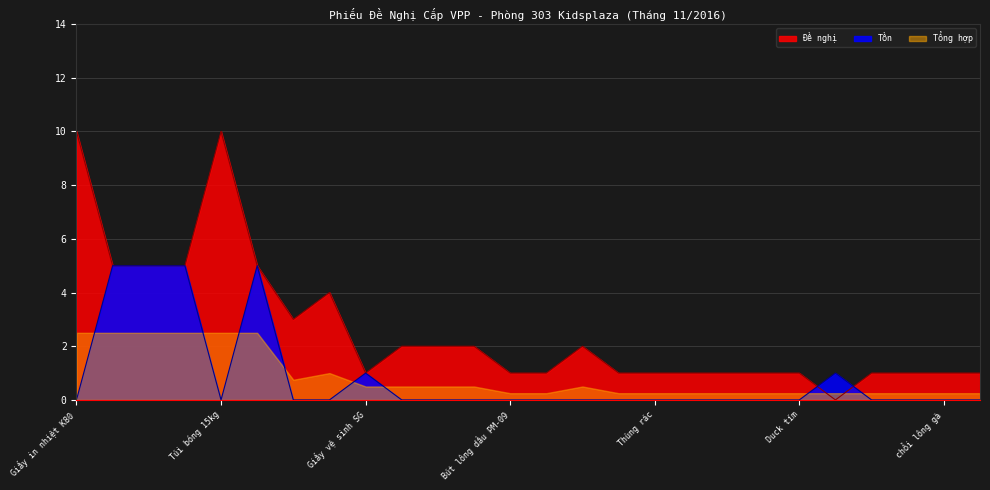

At which category is the sum across all series the highest?

Giấy in nhiệt K80